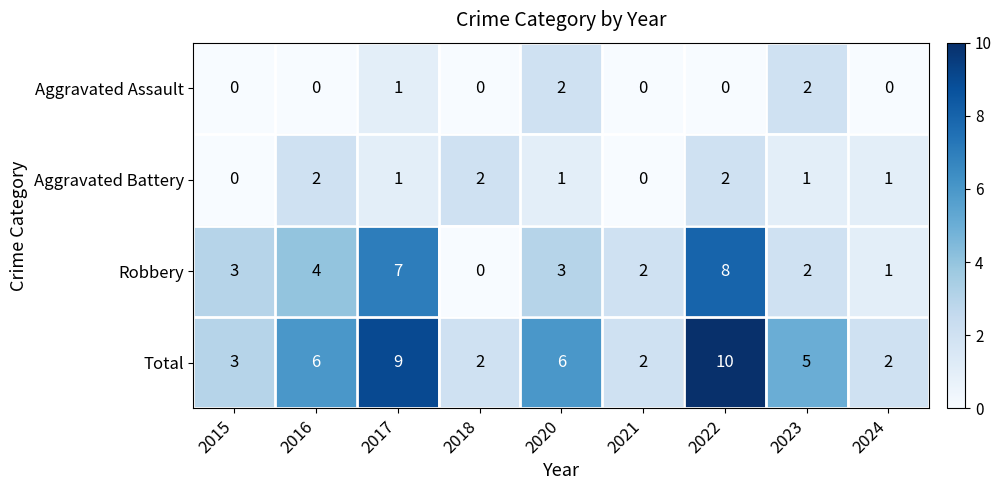

What is the total value across all series at 2018?

4